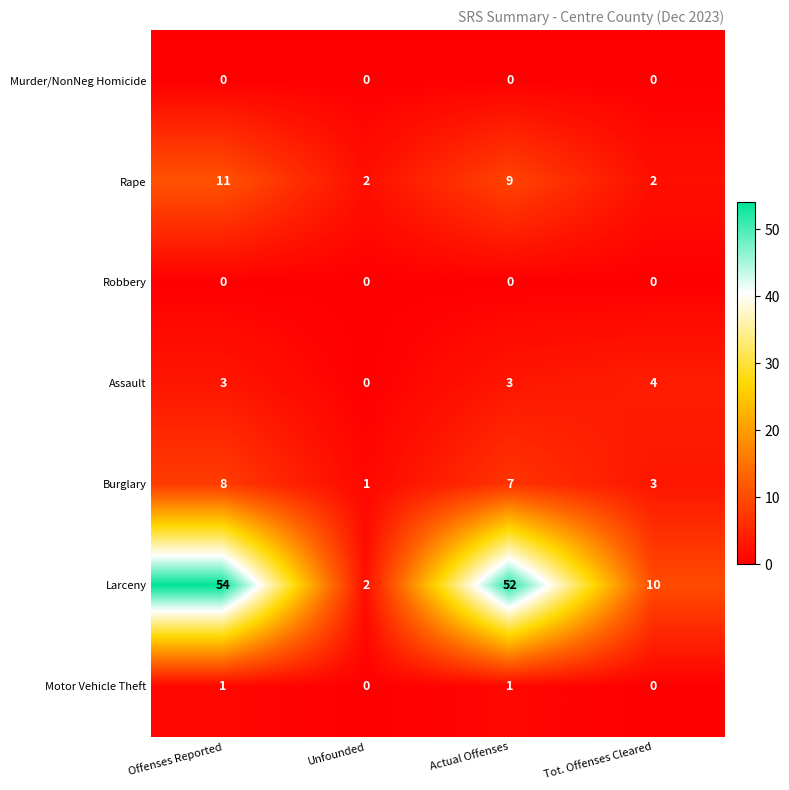

Where is Burglary nearest to the value 4?

Tot. Offenses Cleared